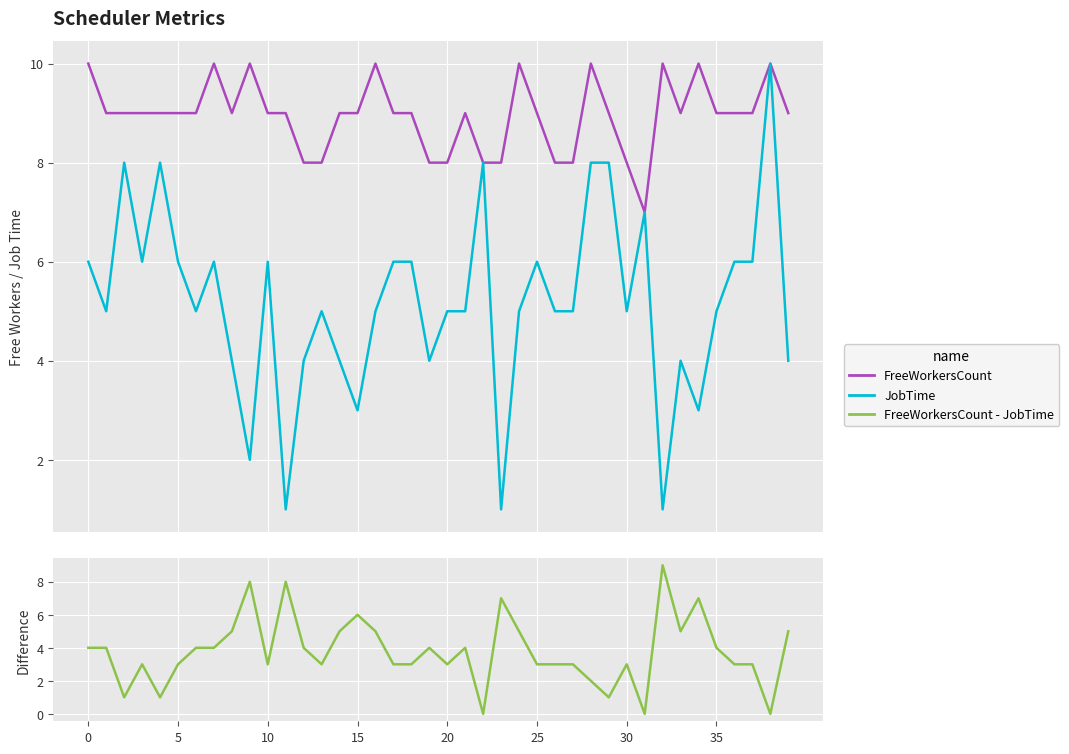

Is the value of FreeWorkersCount at 10 greater than the value of FreeWorkersCount - JobTime at 22?

Yes